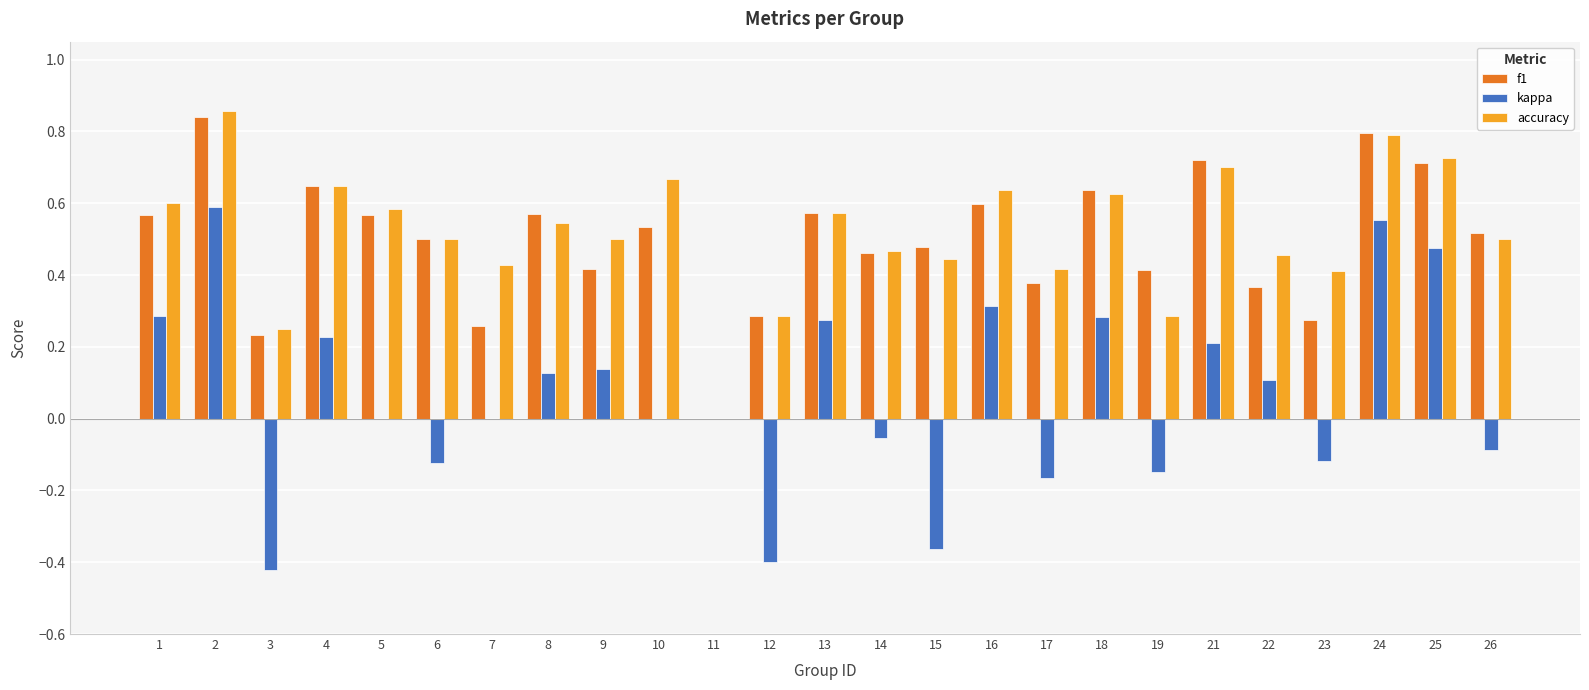

How many data points does each series have?

25